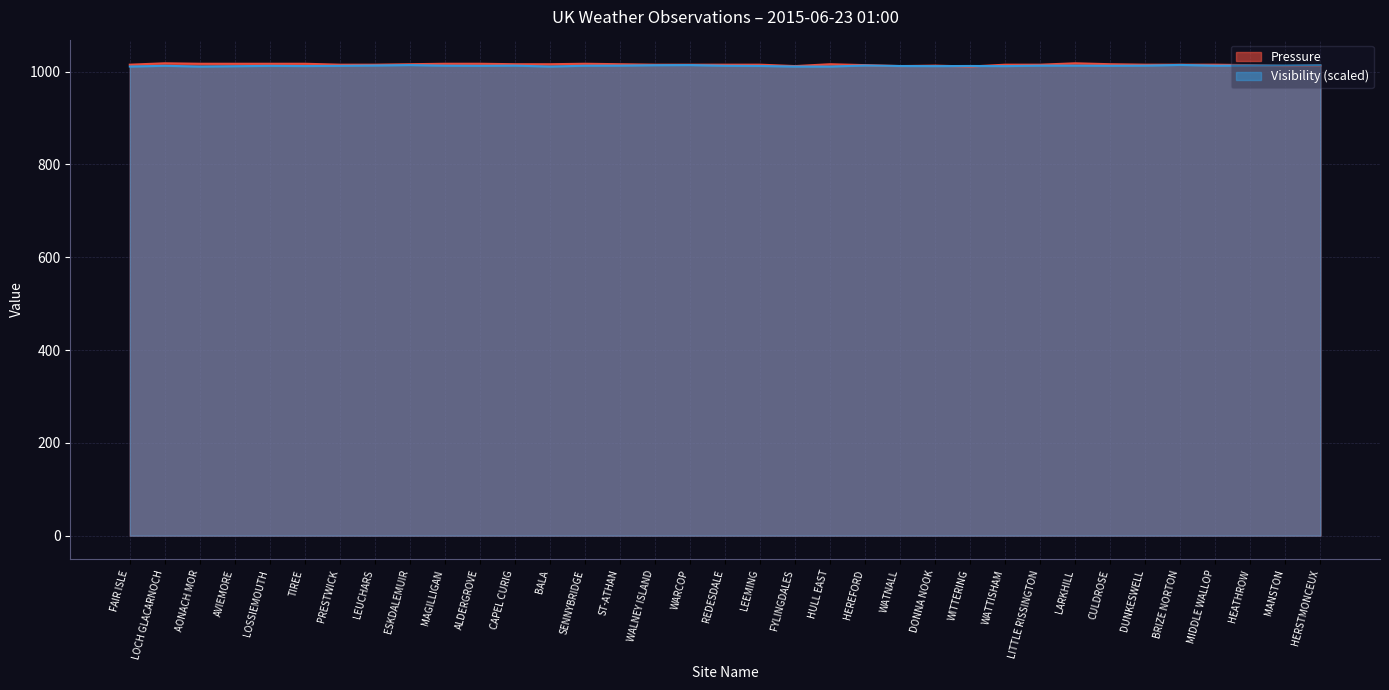

Is it true that Visibility equals 537.8 at ESKDALEMUIR?

False